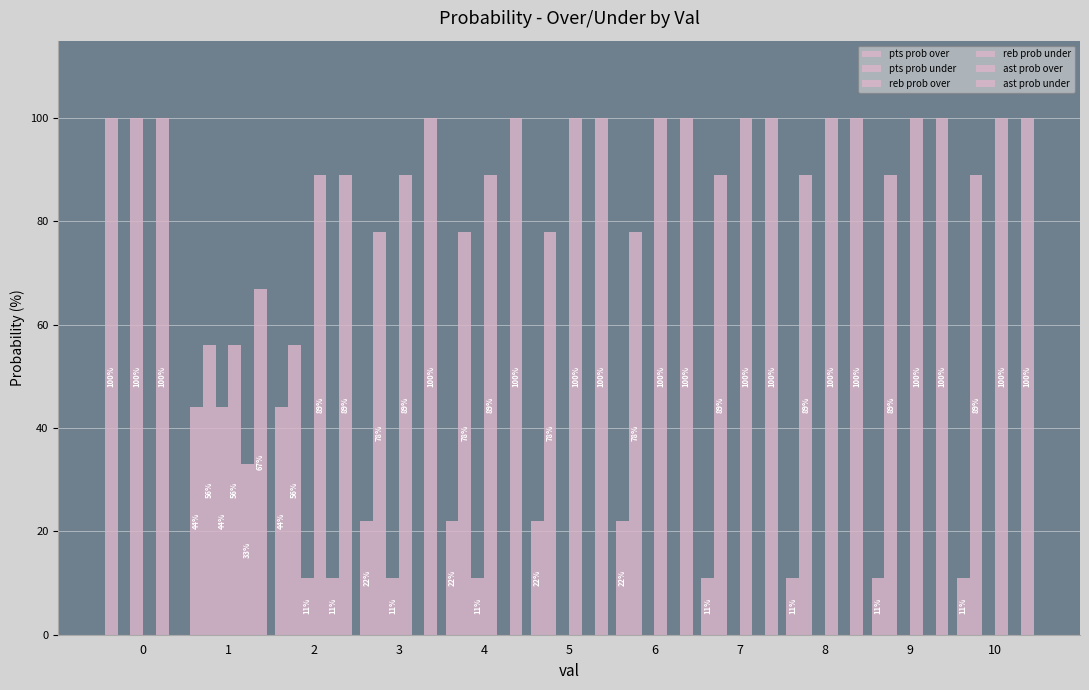

The pts prob under series shows 89 at 8. True or false?

True